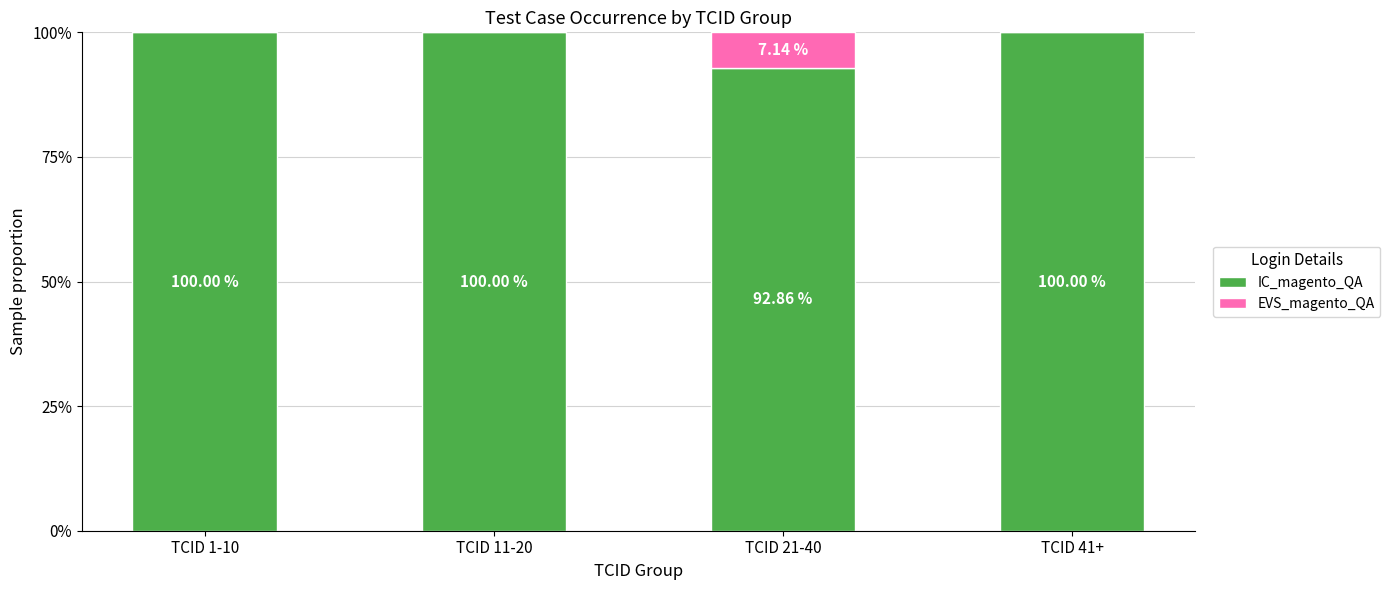

What is the sum of the IC_magento_QA values at TCID 11-20 and TCID 21-40?

192.9